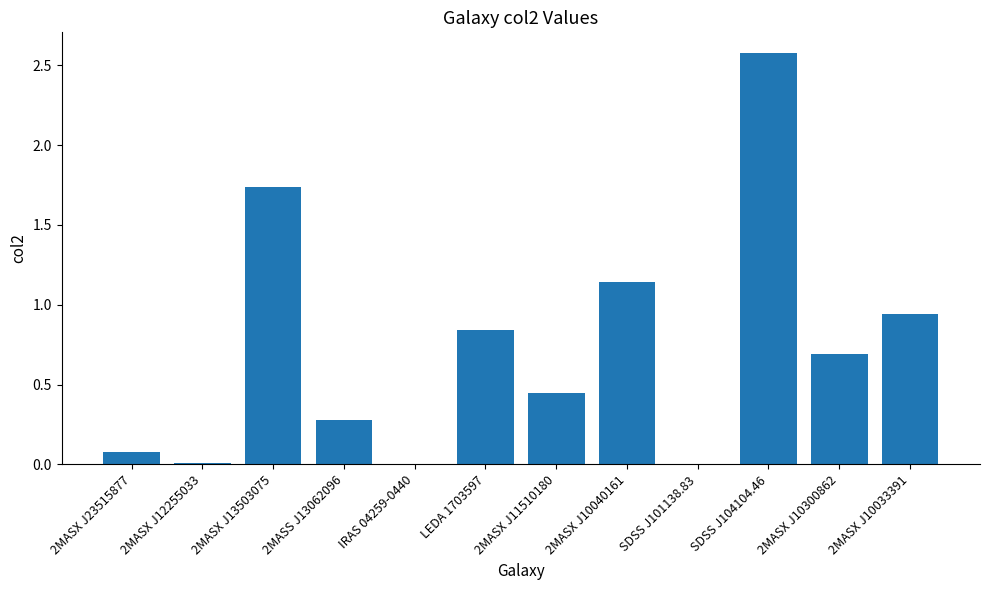

What is the sum of all values?

8.7